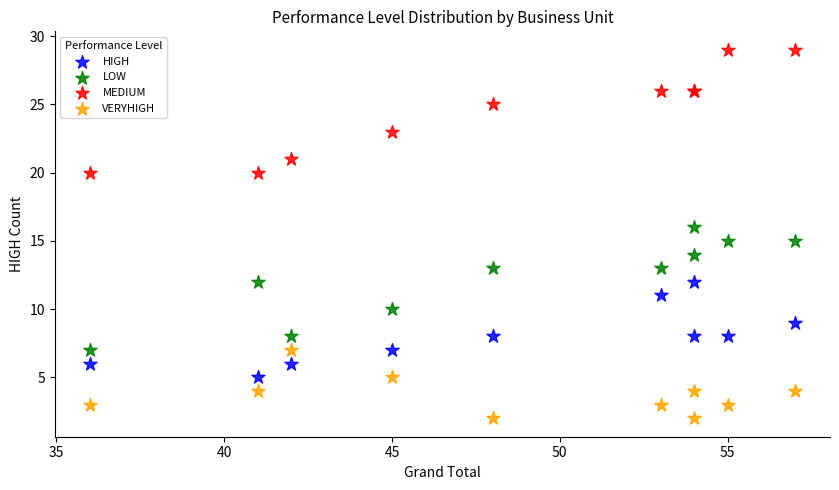

What is the X range (max minus min) for the scatter plot?

21